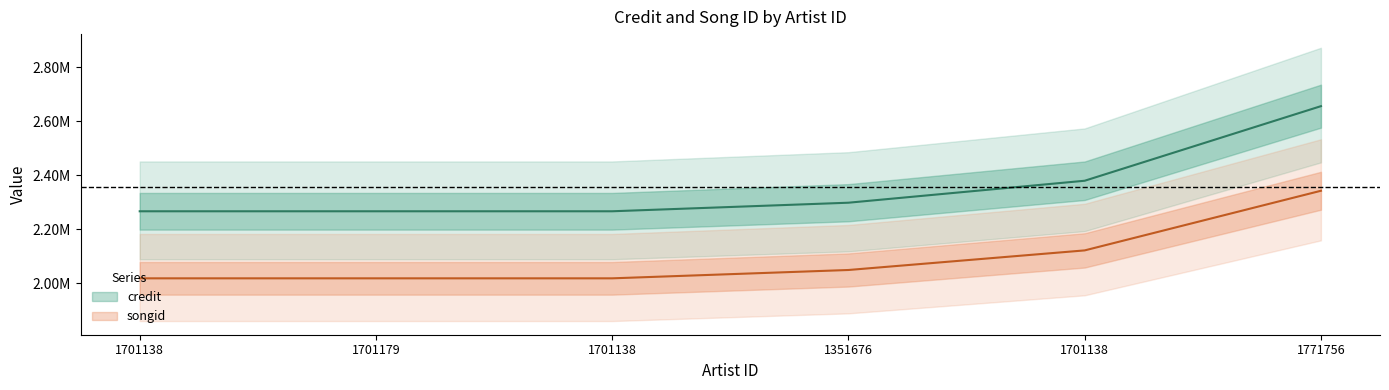

What is the difference between the highest and lowest values at 1701138?

248619